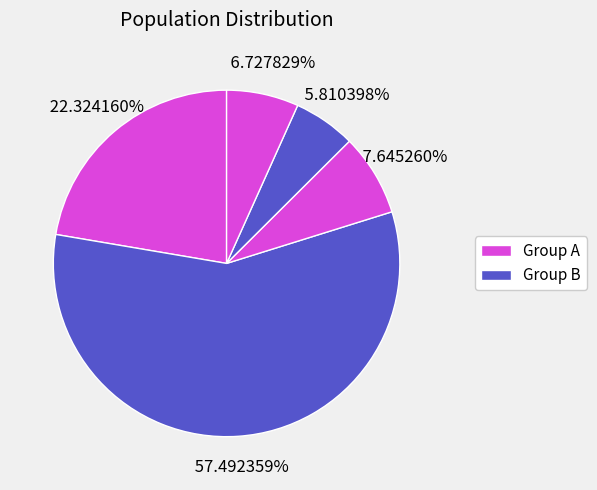

Count the number of slices in the pie.

5